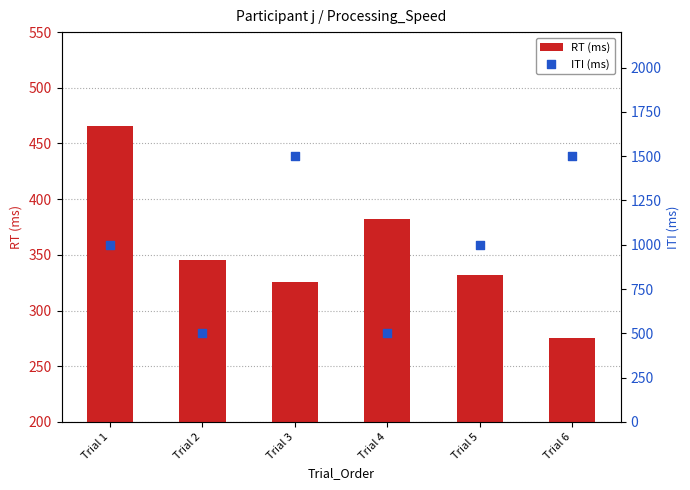

Is the value of RT (ms) at Trial 5 greater than the value of ITI (ms) at Trial 2?

No